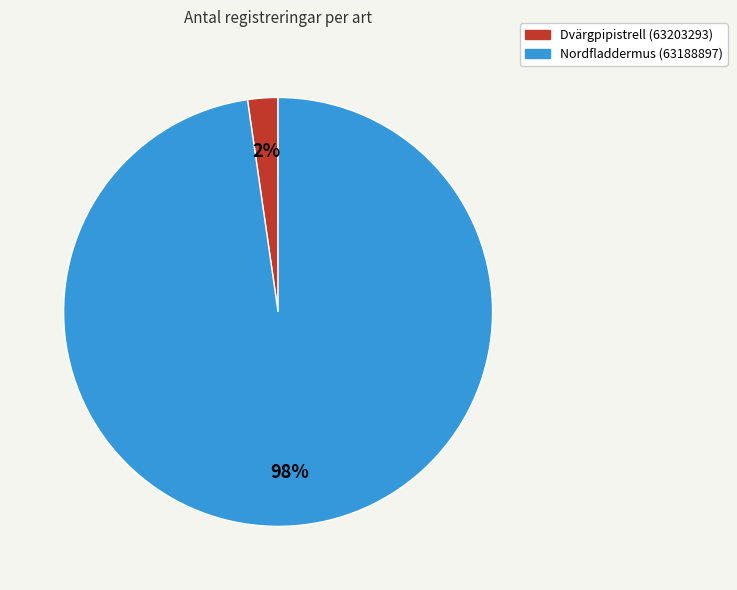

Is there any slice that represents more than half of the pie?

Yes